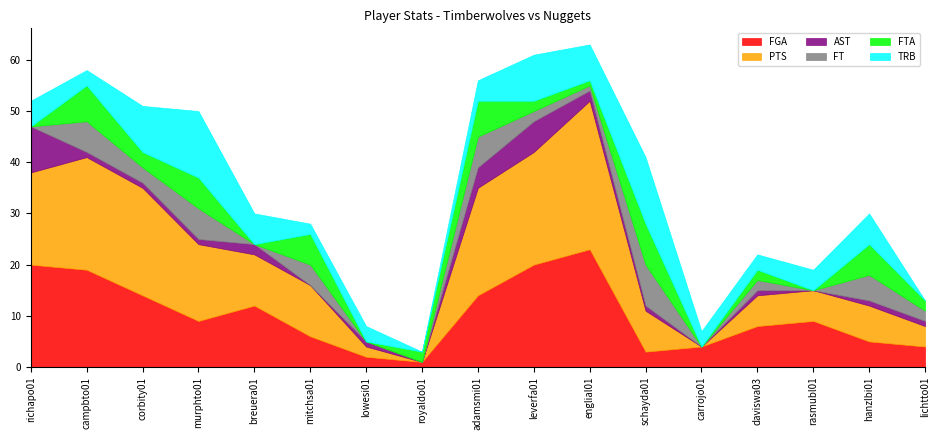

At which category does the chart reach its peak across all series?

englial01